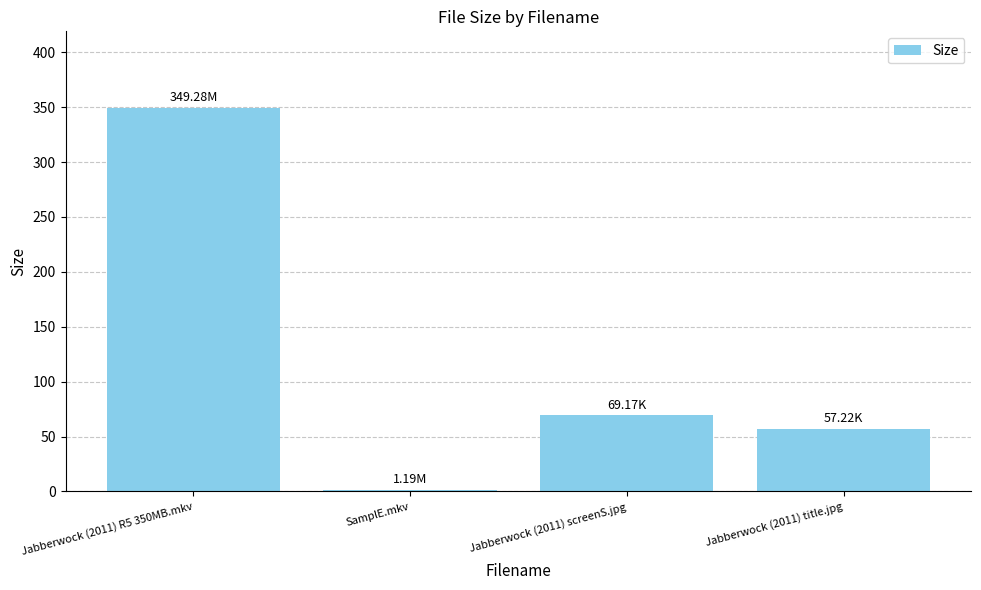

Are the bars horizontal?

No